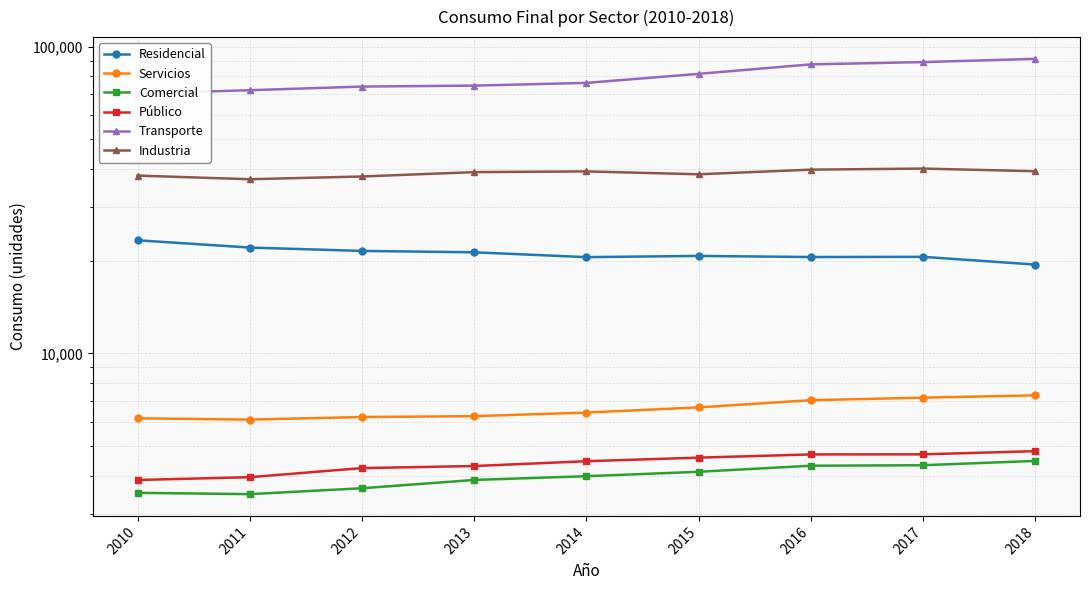

How many values in the Público series exceed 4454?

4